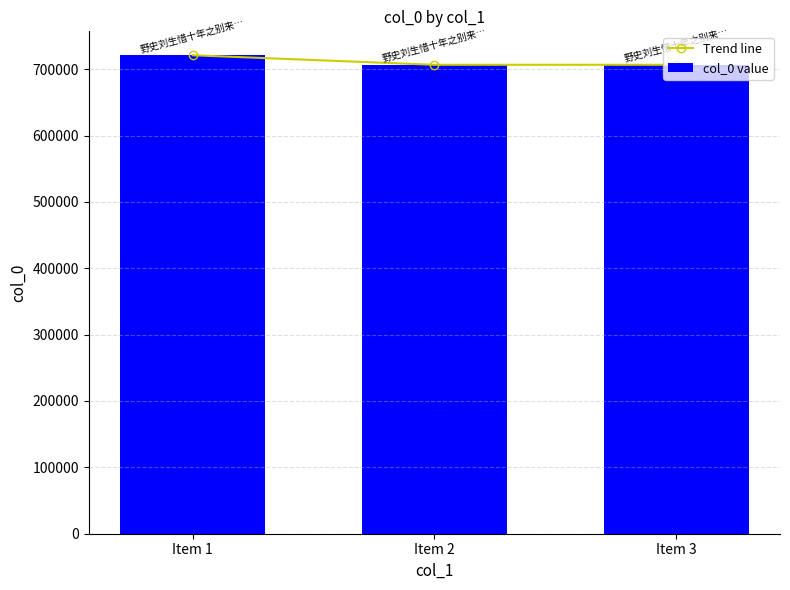

What is the average value of the Trend line series?

711393